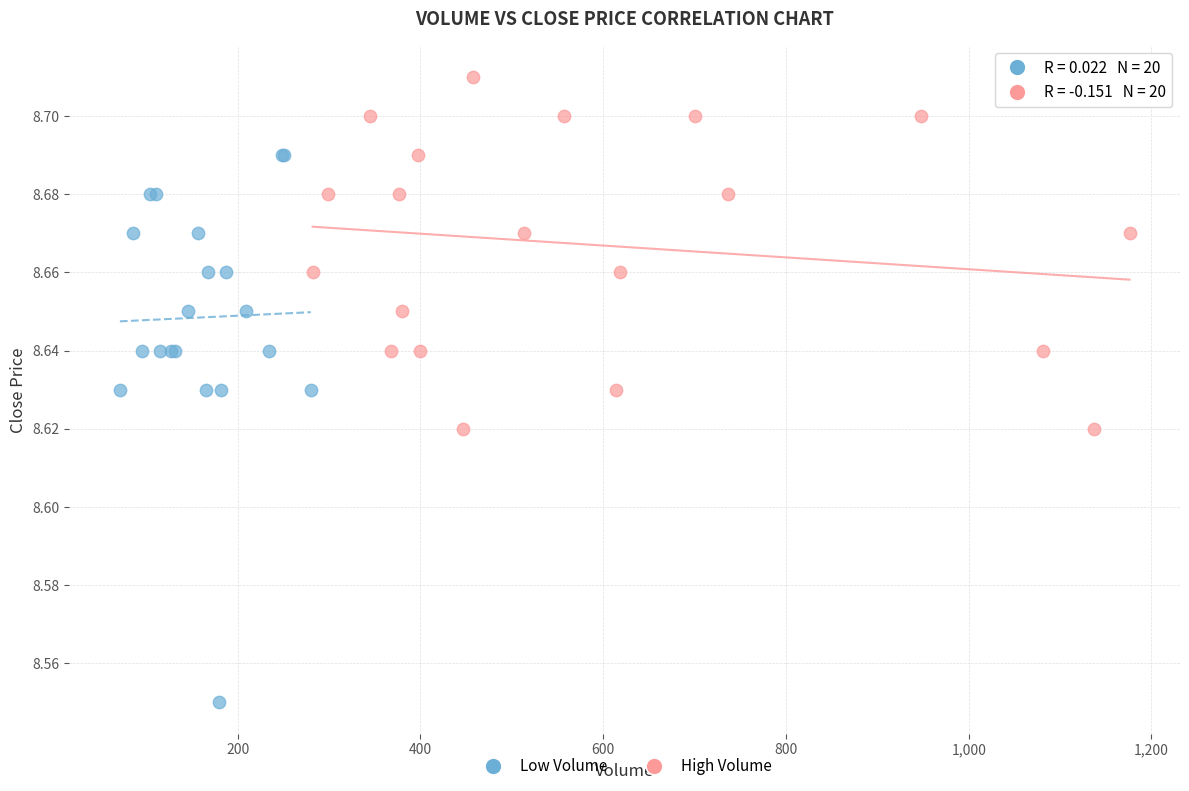

Which series reaches the maximum Y coordinate?

High Volume